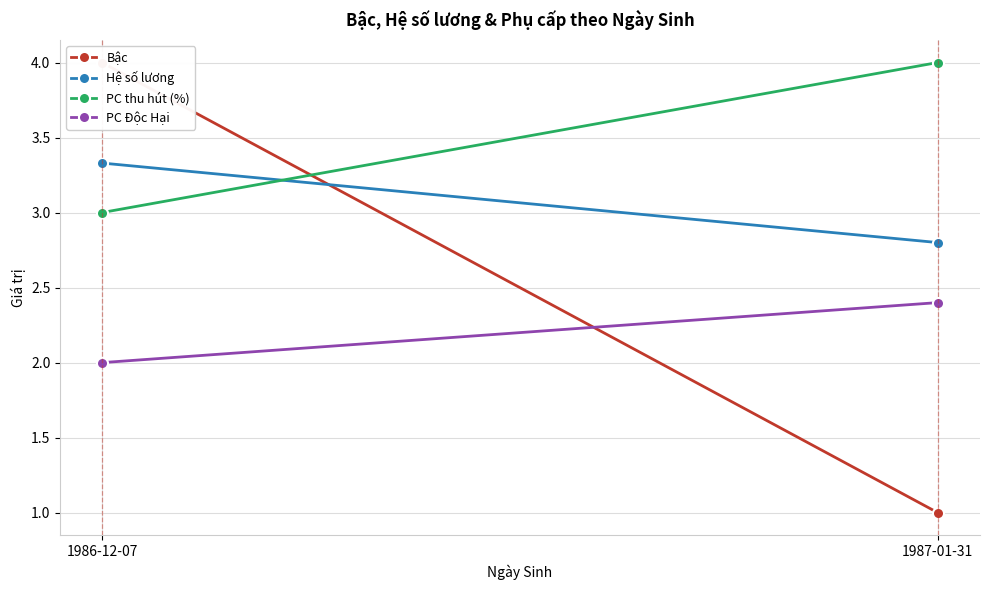

What is the label of the 1st point from the right?

1987-01-31